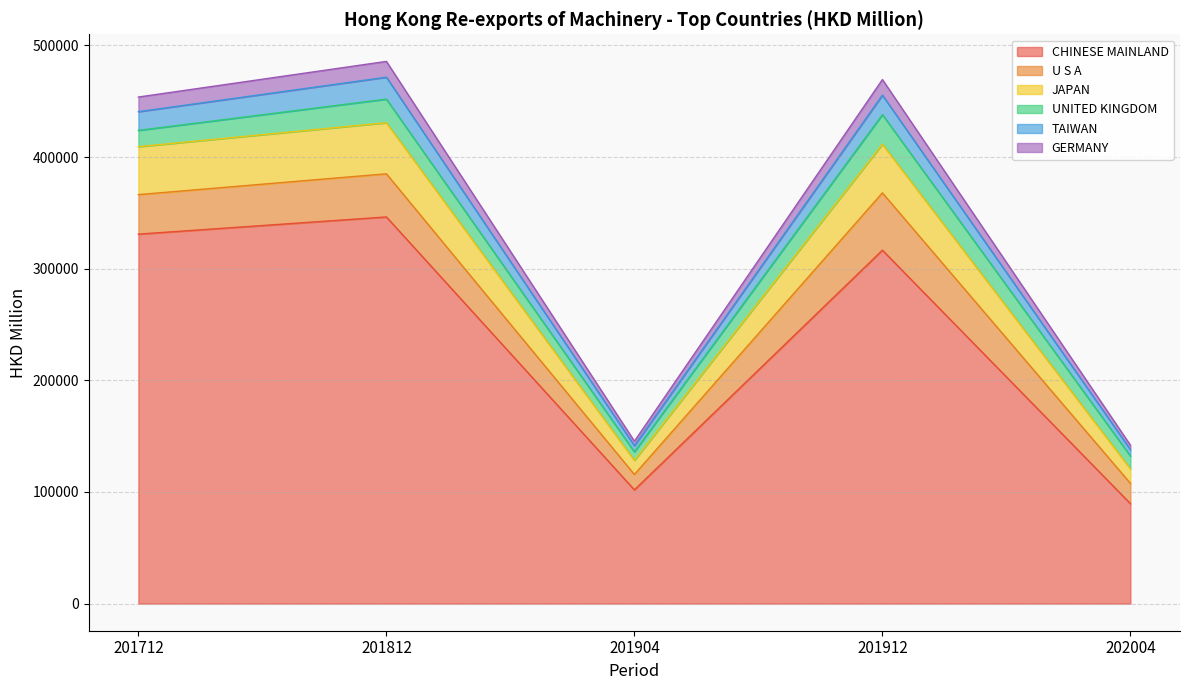

Between 201904 and 201812, which is larger?

201812